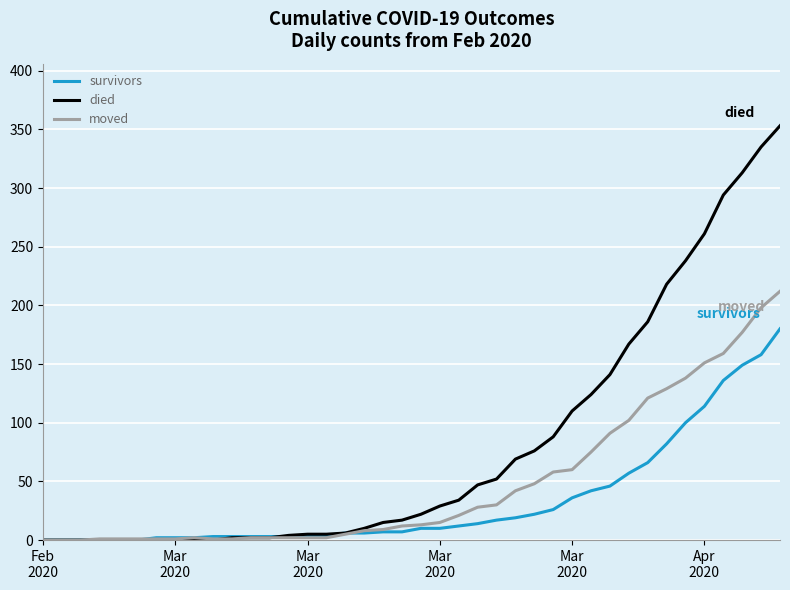

Which series has the largest total across all categories?

died